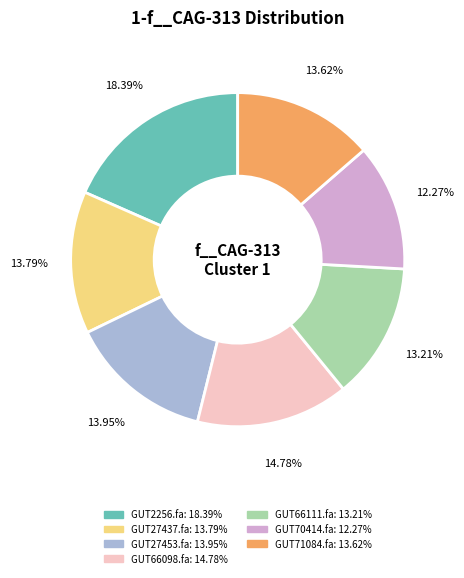

Is there any slice that represents more than half of the pie?

No